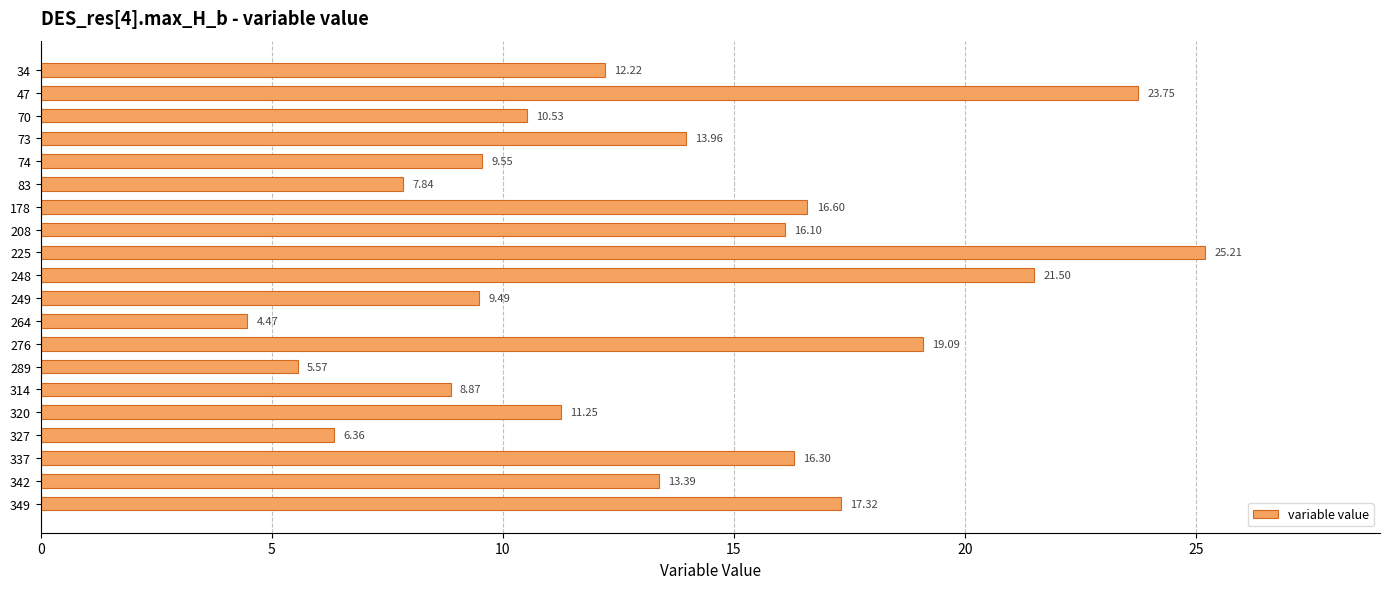

List the labels in order of value, smallest first.

264, 289, 327, 83, 314, 249, 74, 70, 320, 34, 342, 73, 208, 337, 178, 349, 276, 248, 47, 225